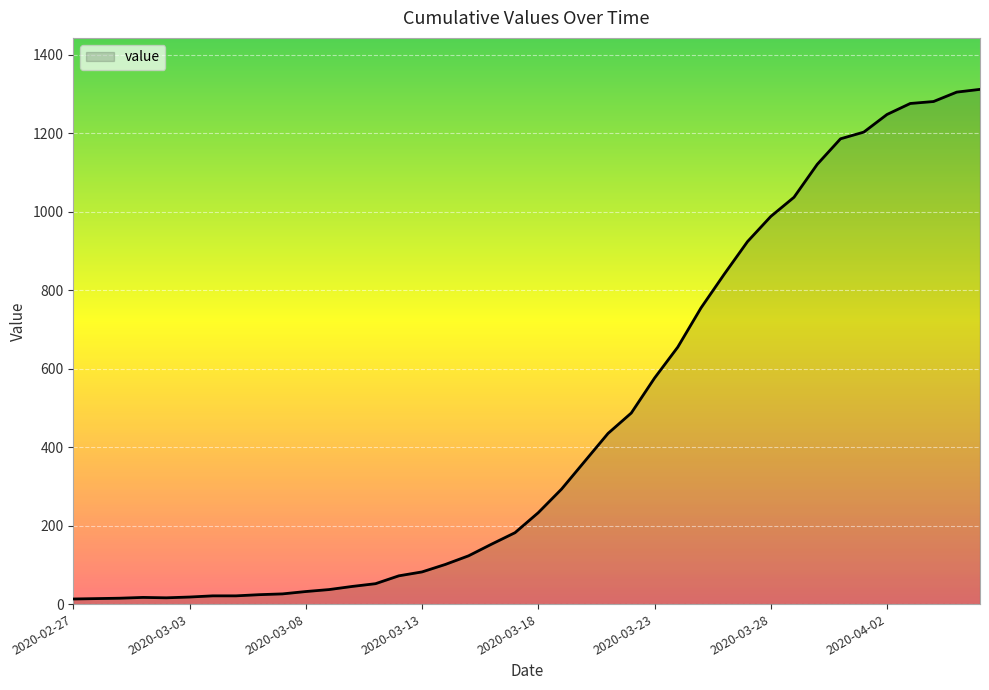

What is the greatest value displayed?

1312